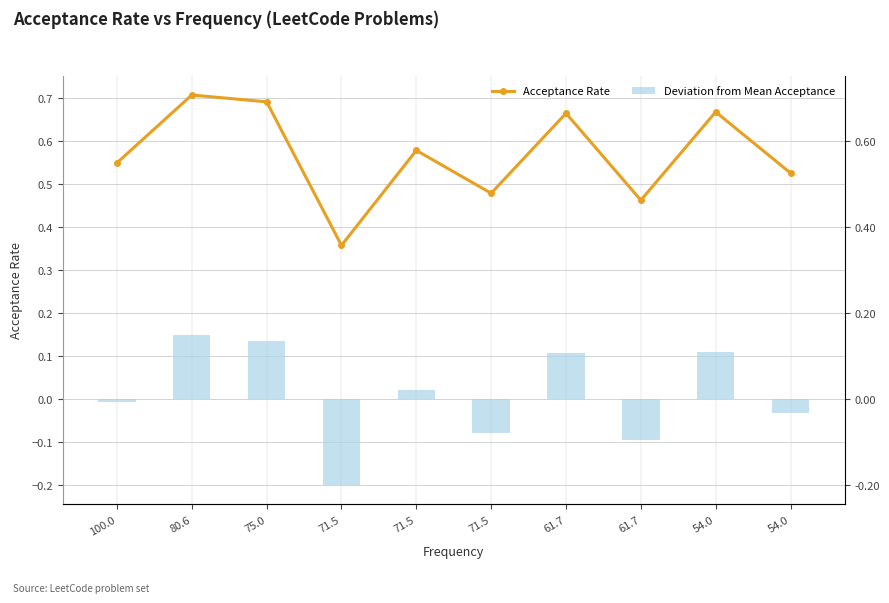

Is the value of Acceptance Rate at 71.5 greater than the value of Deviation from Mean Acceptance at 80.6?

Yes